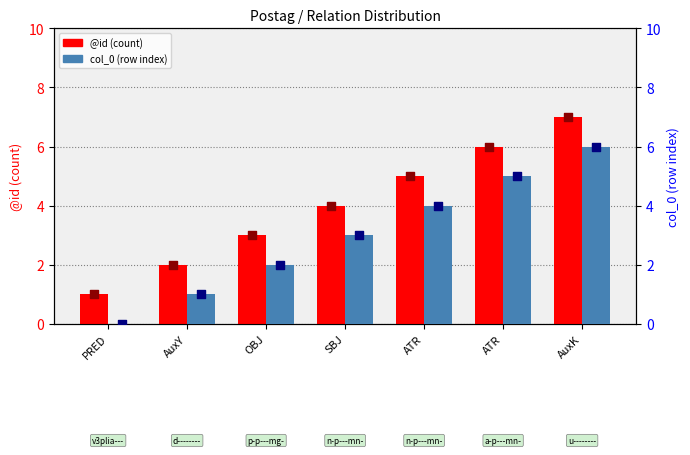

What are all the series names shown in the legend?

@id, col_0